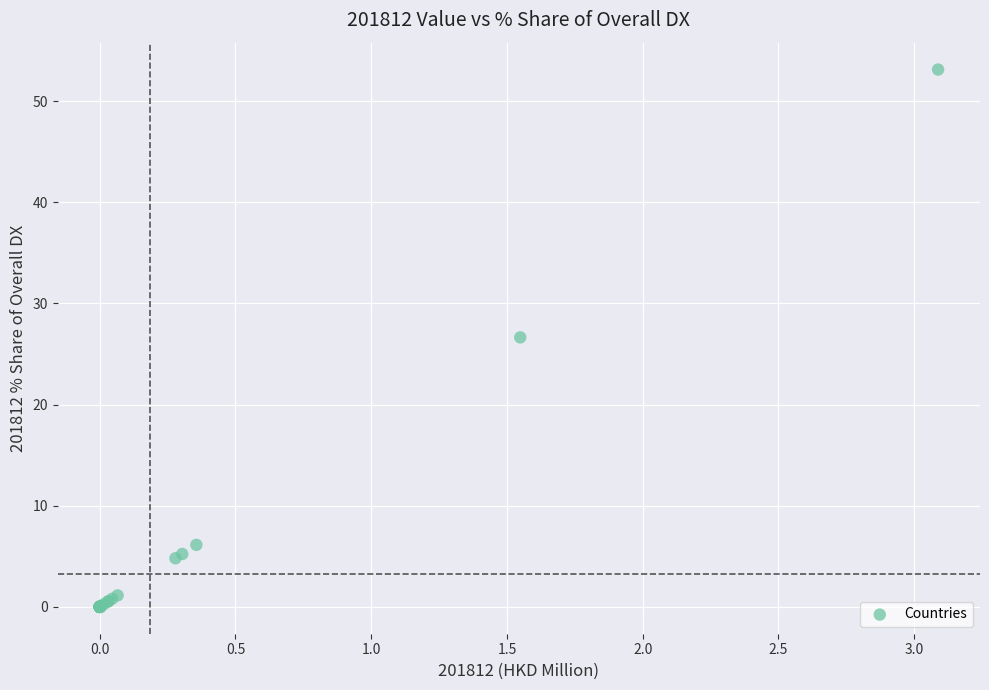

What Y value in the scatter plot is closest to 26?

26.6